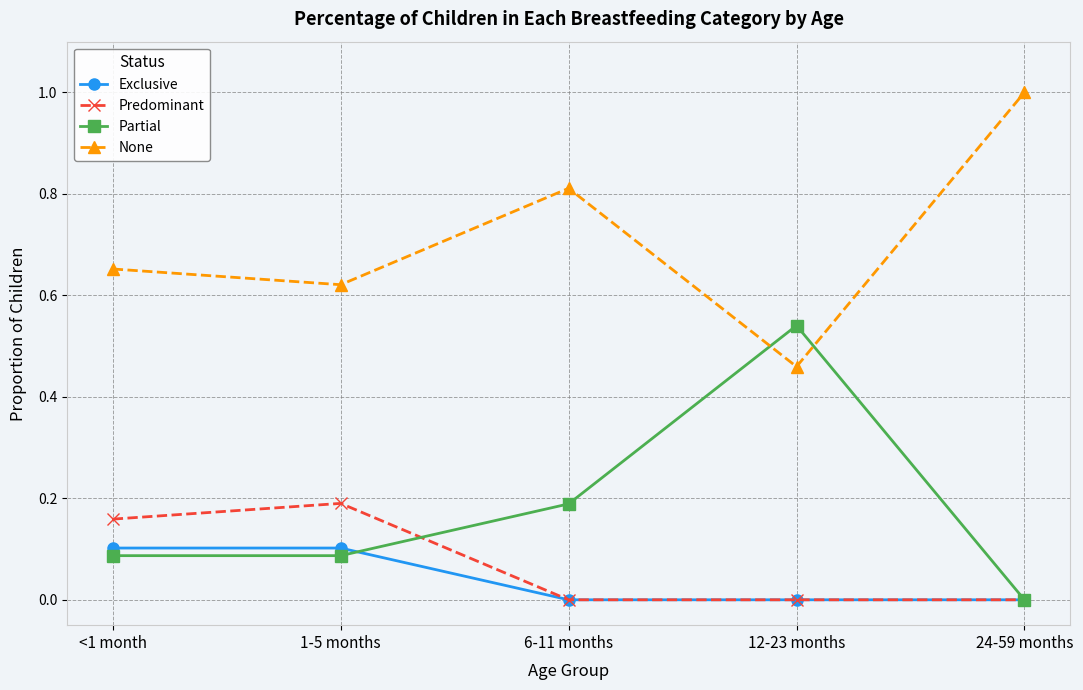

List the series in order of their peak value, highest first.

None, Partial, Predominant, Exclusive